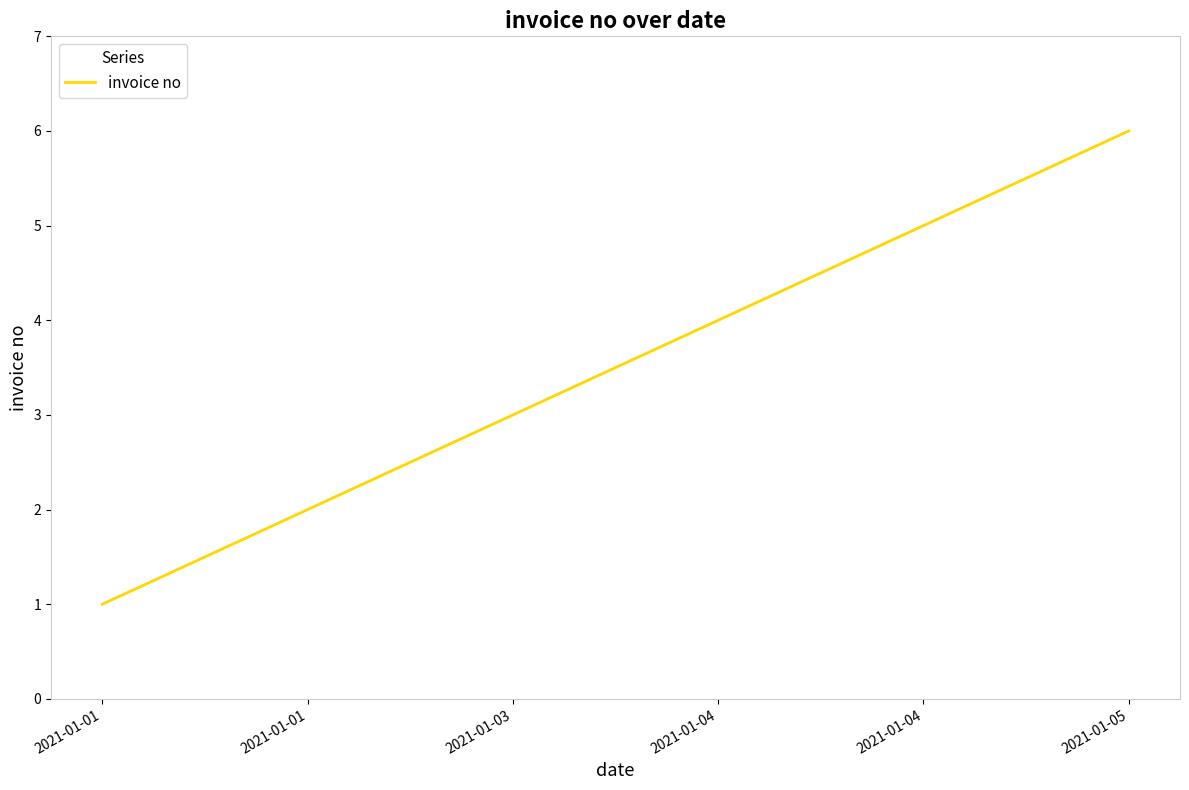

Does the chart display data point markers on the line(s)?

No